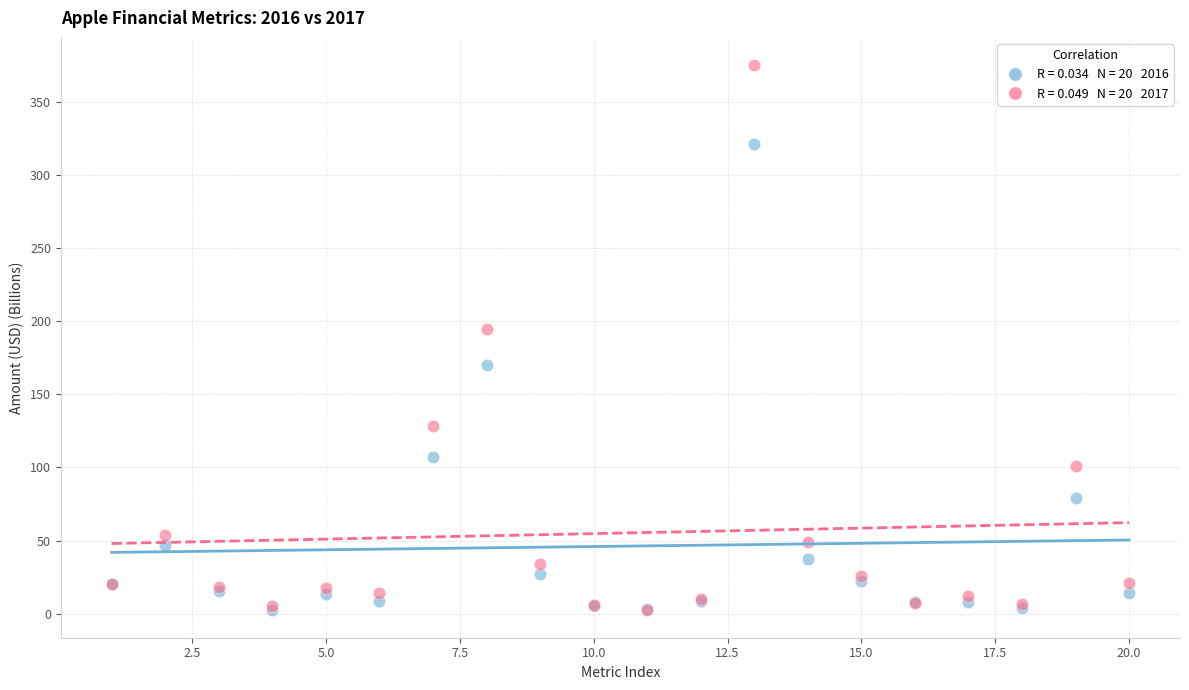

Across all series, what Y value is closest to 188?

194.7